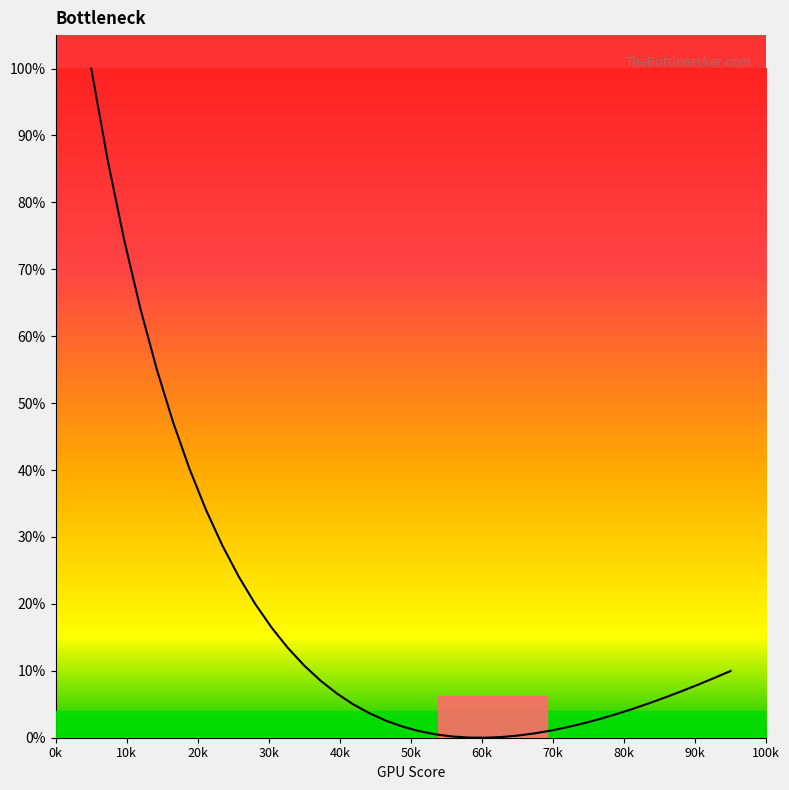

What is the maximum value shown in the chart?

1.0